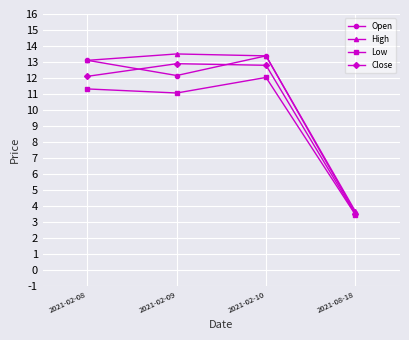

How many lines are shown in the chart?

4